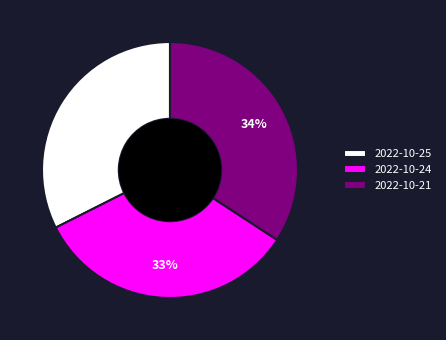

How many segments does this pie chart have?

3